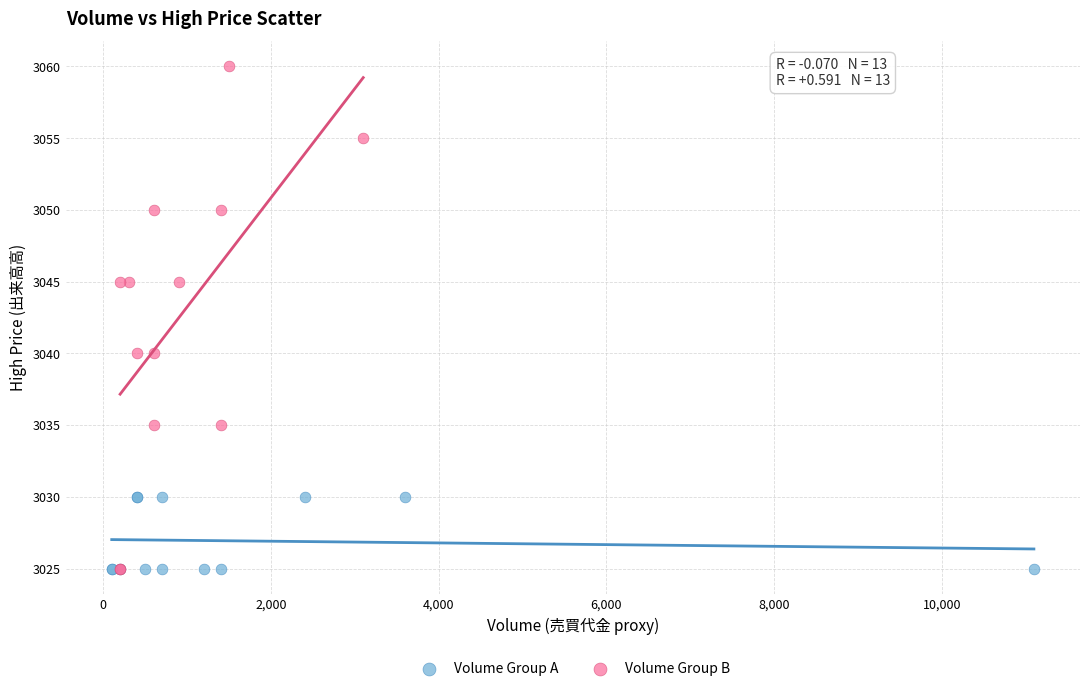

Which series has the widest spread of Y values?

Volume Group B